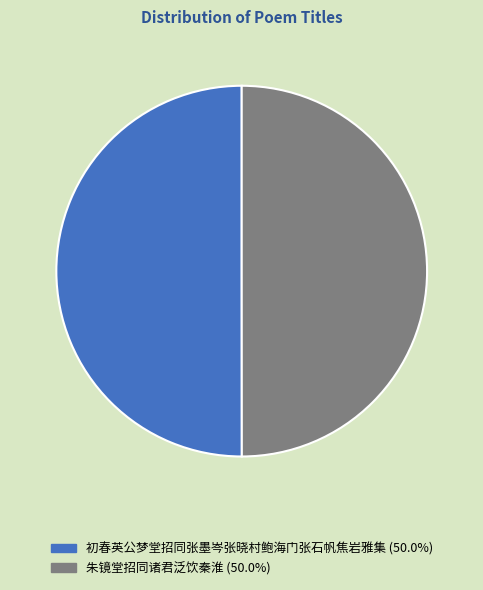

Approximately how many times larger is the value at 朱镜堂招同诸君泛饮秦淮 compared to 初春英公梦堂招同张墨岑张晓村鲍海门张石帆焦岩雅集?

1.0